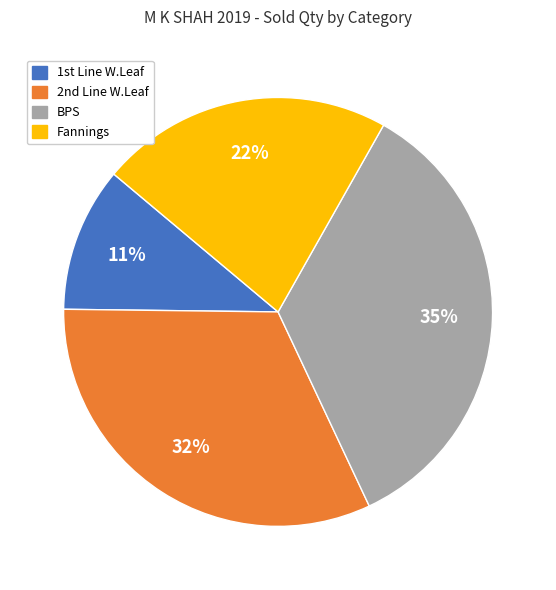

To the nearest percent, what is the average slice percentage?

25%